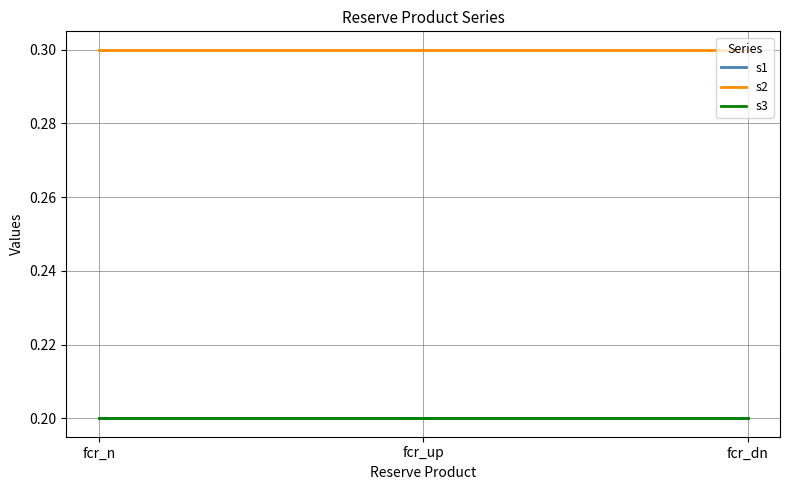

What value does the s2 series have at fcr_n?

0.3